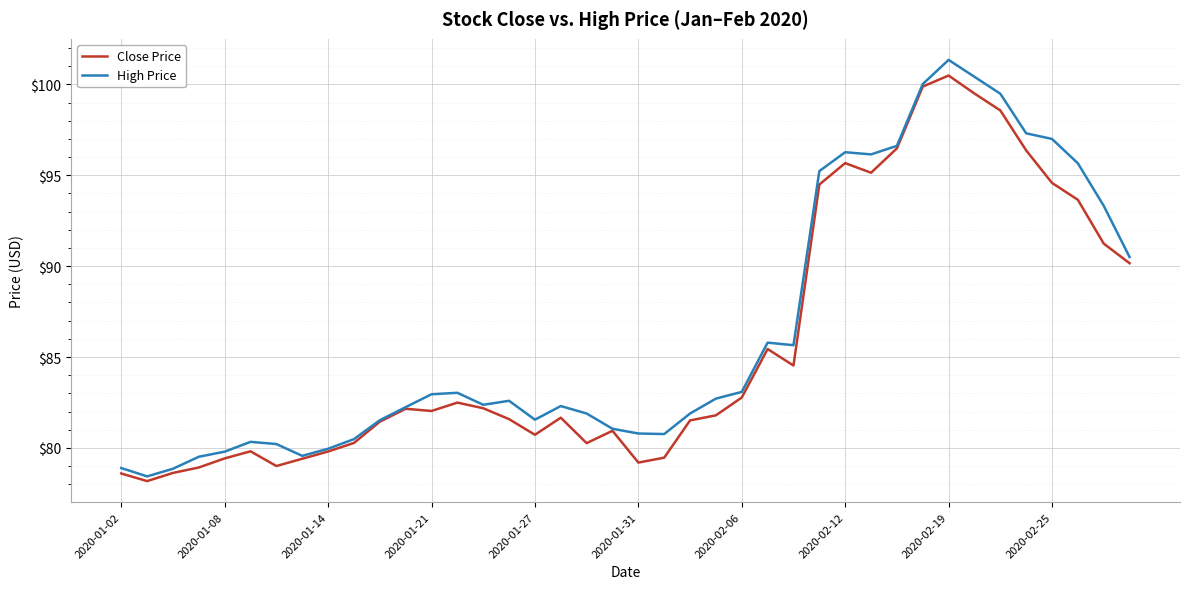

What is the minimum value shown in the chart?

78.2